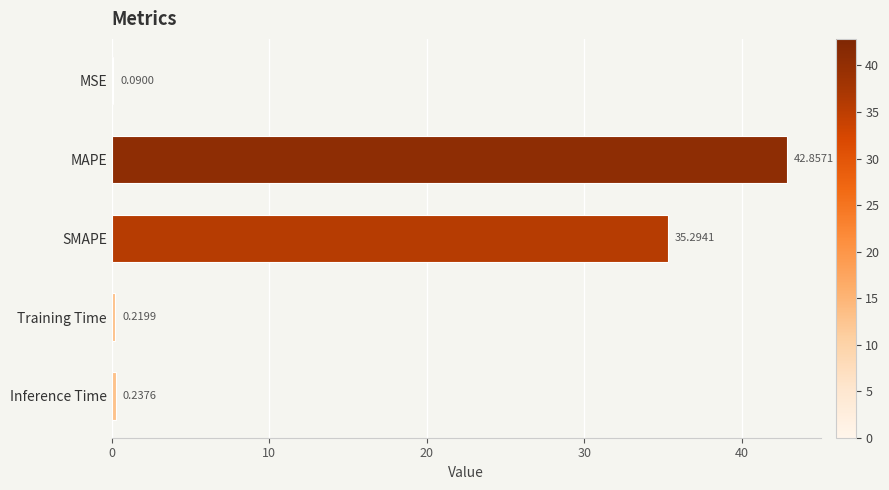

At which category does the chart reach its peak across all series?

MAPE